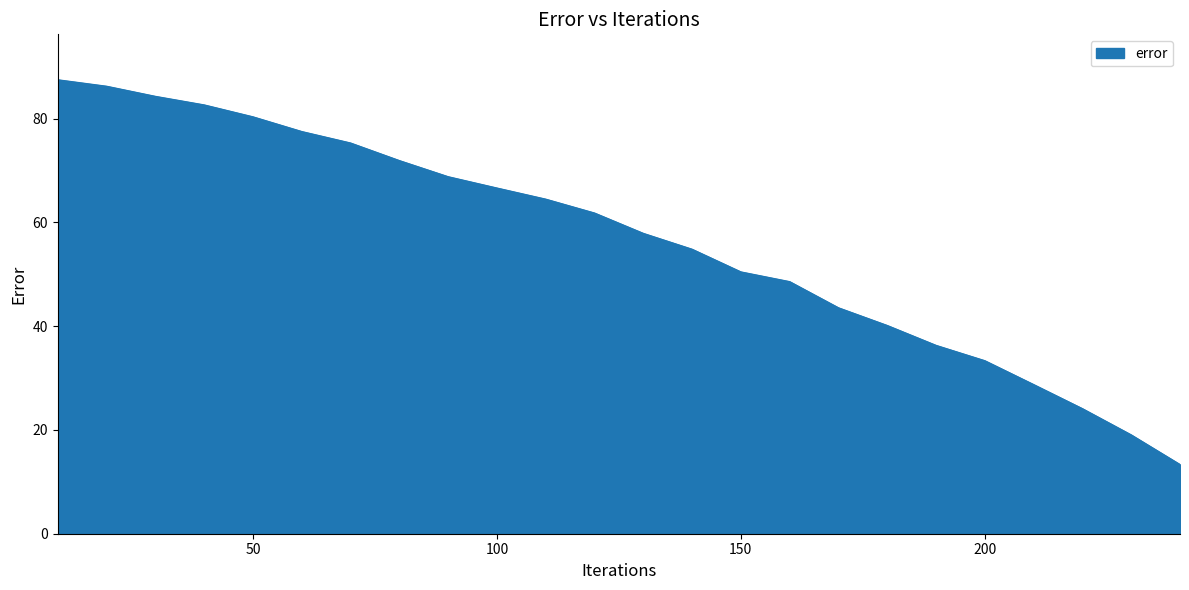

What is the difference between the maximum and minimum values?

74.2